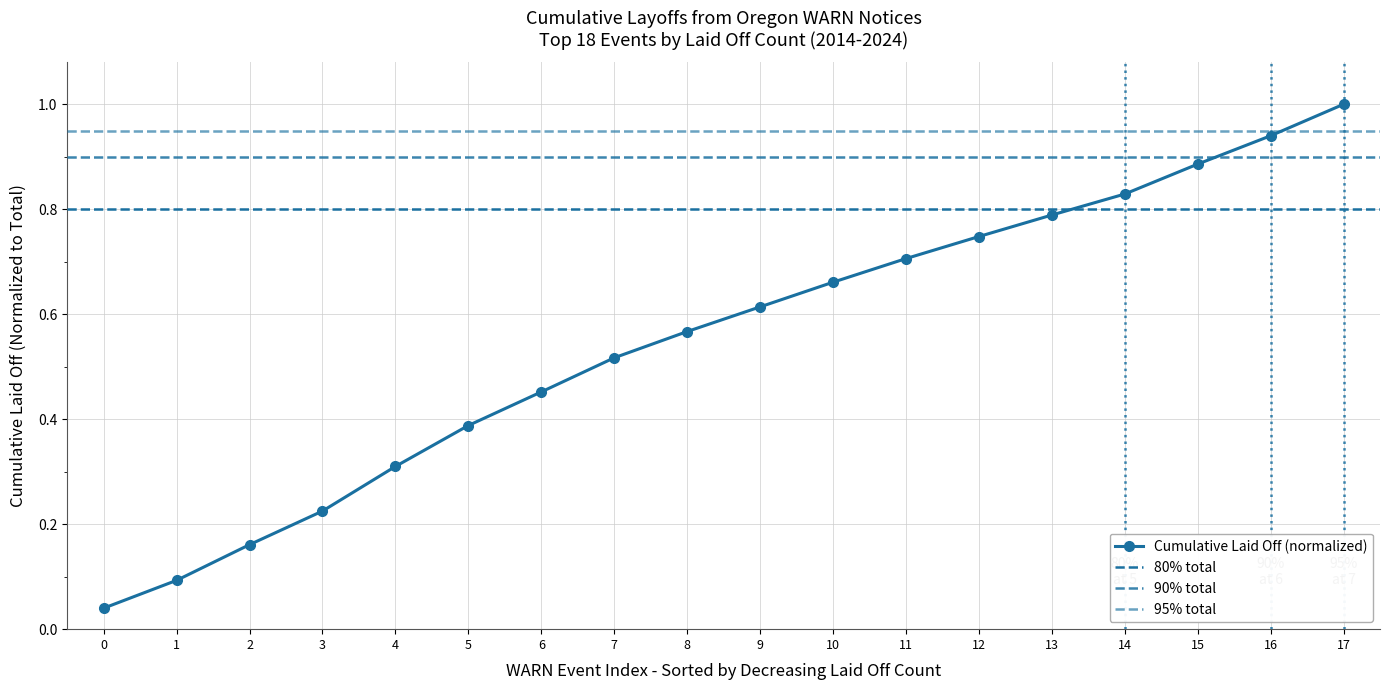

At which label does Cumulative Laid Off (normalized) reach its peak?

17